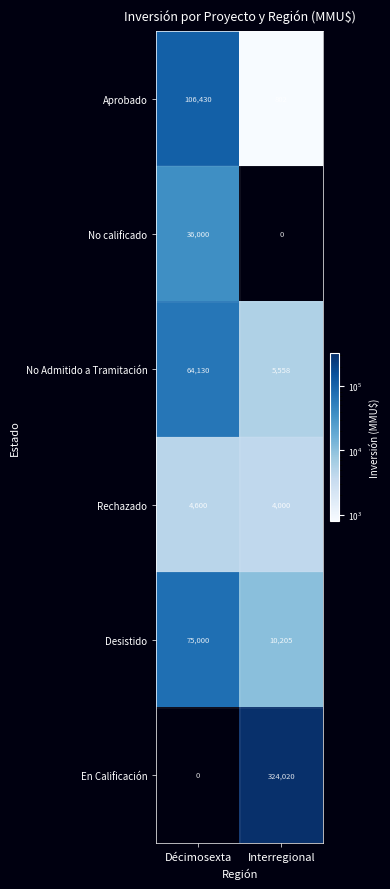

Is it true that Desistido equals 10205 at Interregional?

True